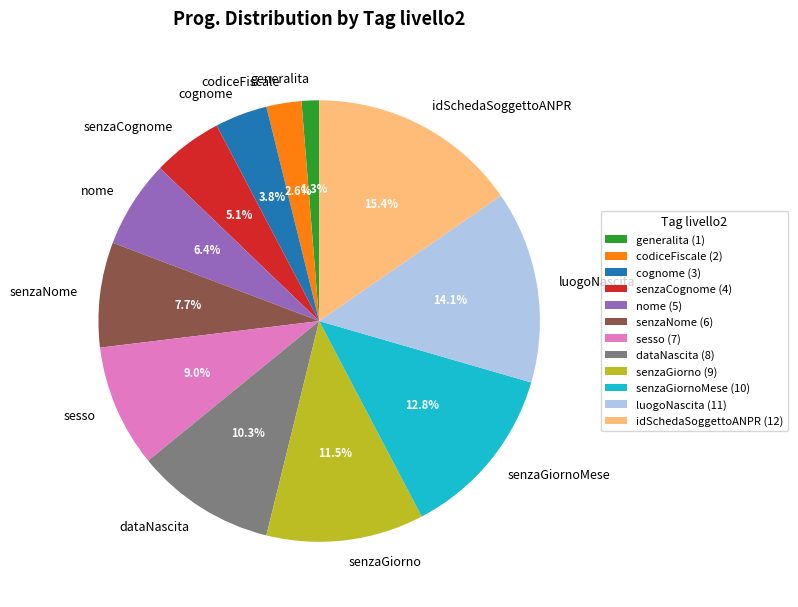

Is there any slice that represents more than half of the pie?

No